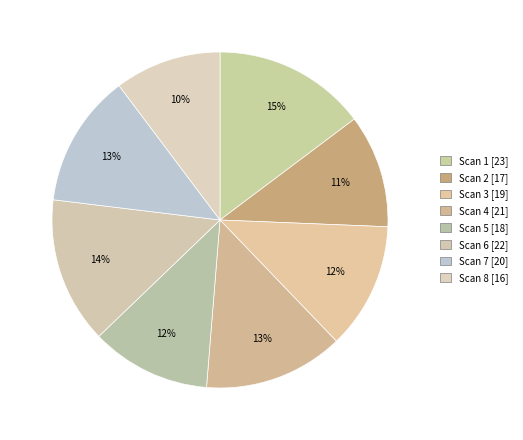

Approximately how many times larger is the value at Scan 4 compared to Scan 1?

0.9